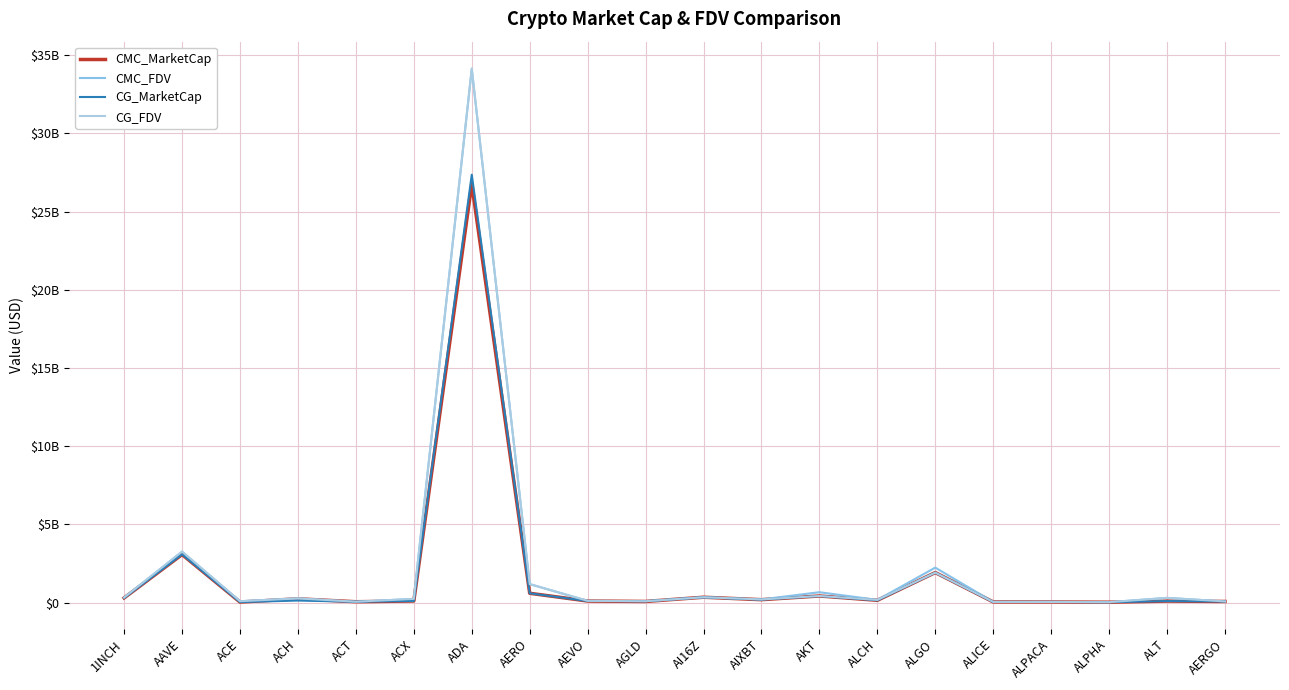

Where do CMC_MarketCap and CG_FDV first cross each other?

AGLD and AI16Z